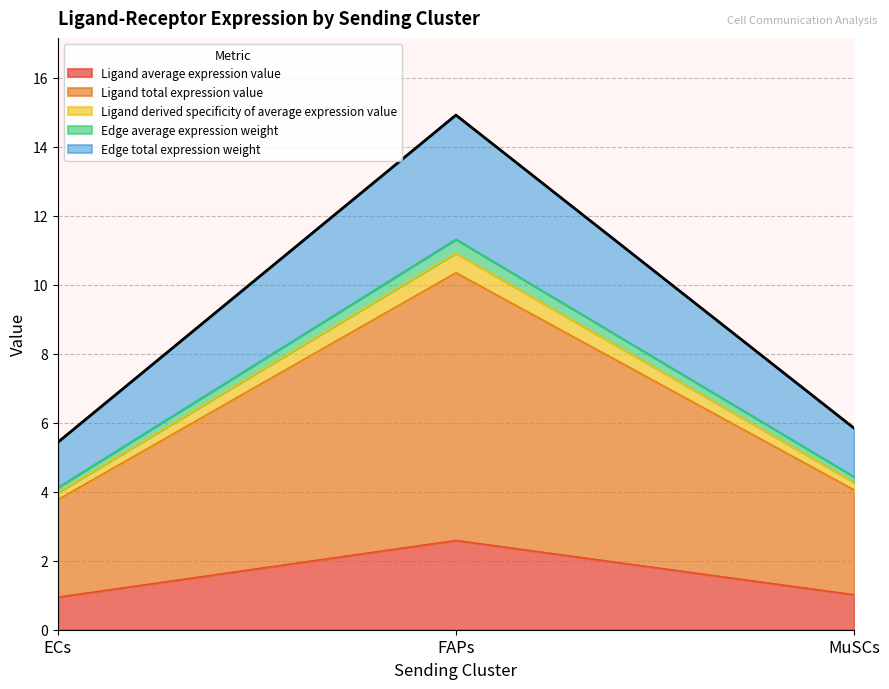

What position from the left is FAPs?

2